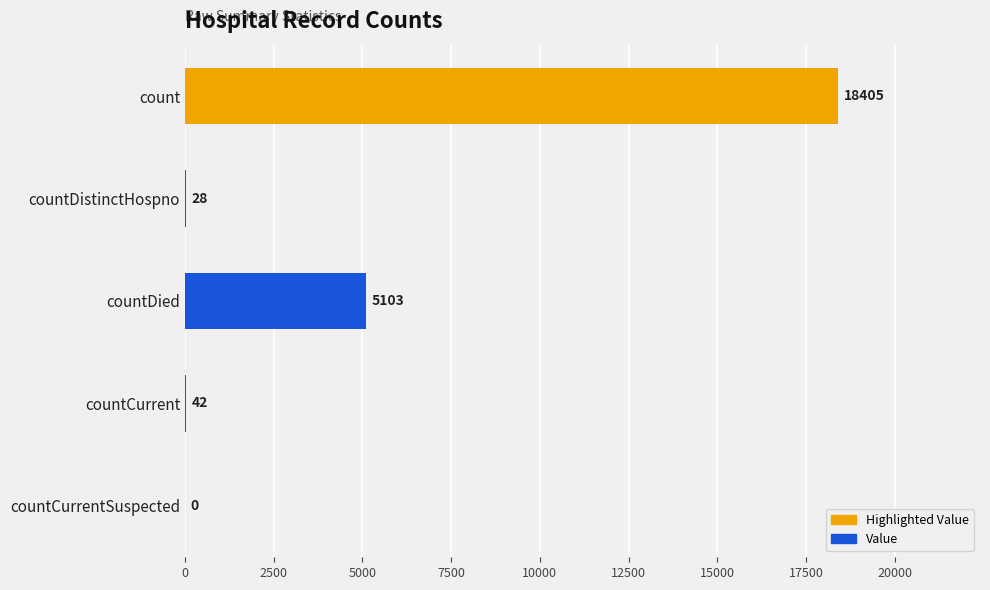

What is the greatest value displayed?

18405